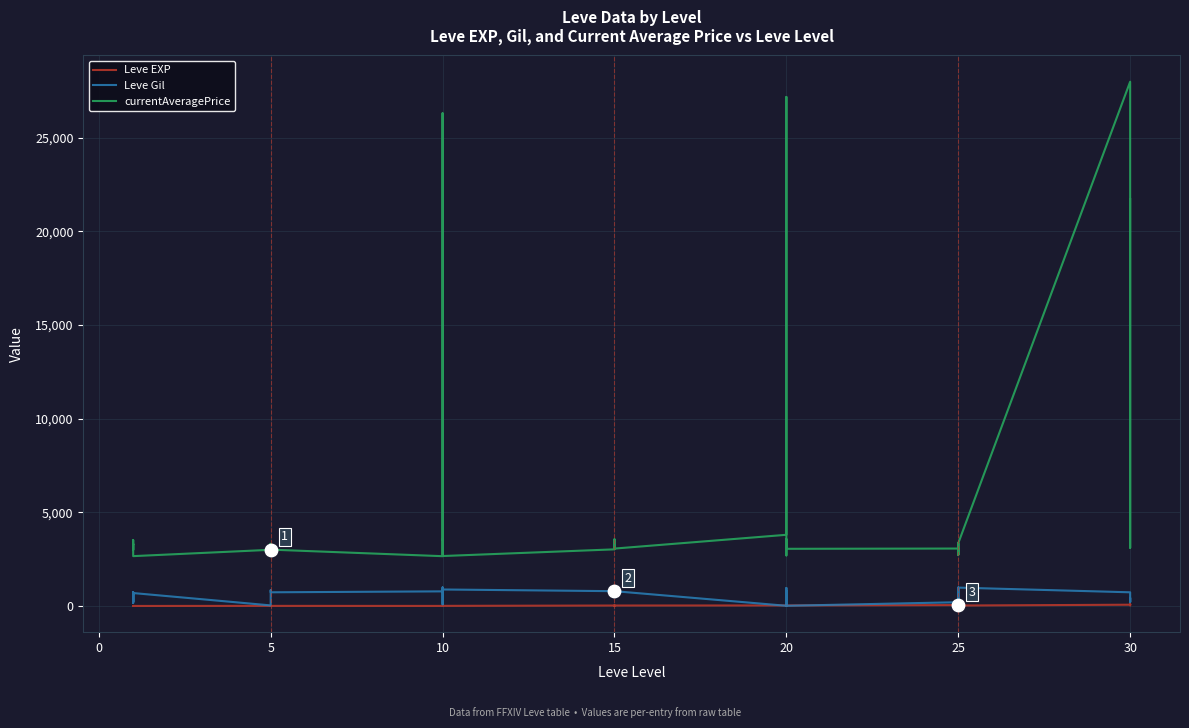

What are all the series names shown in the legend?

Leve EXP, Leve Gil, currentAveragePrice